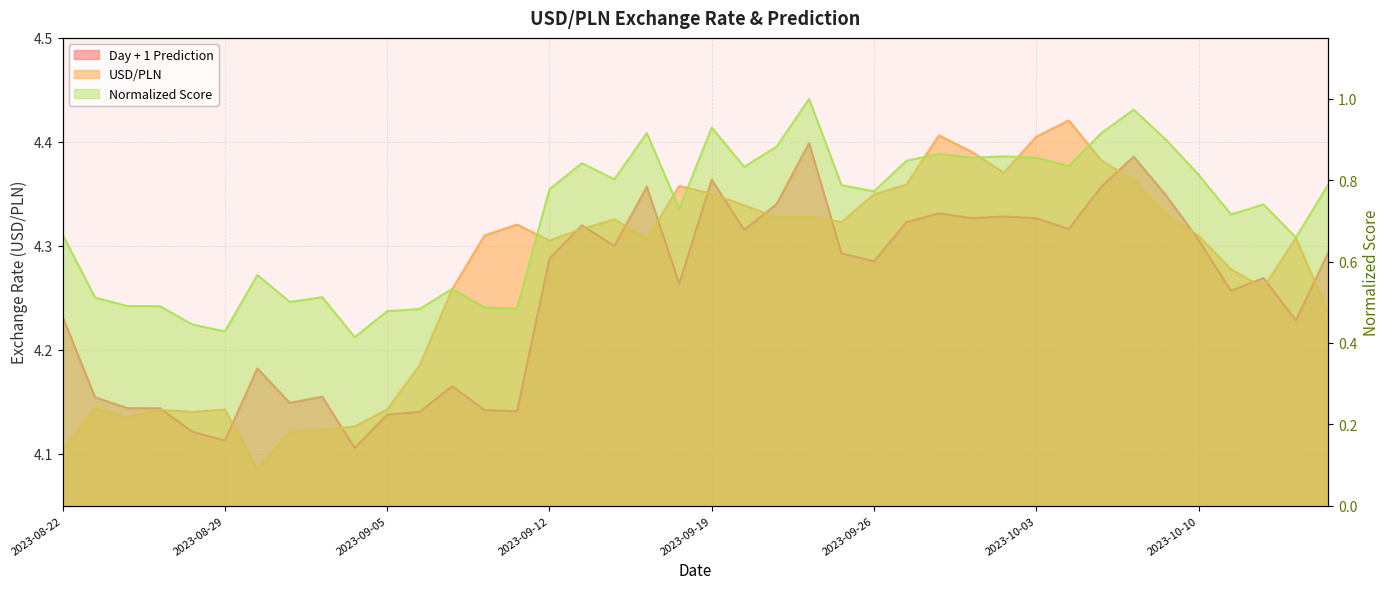

True or false: Day + 1 Prediction and Normalized Score intersect in this chart.

False